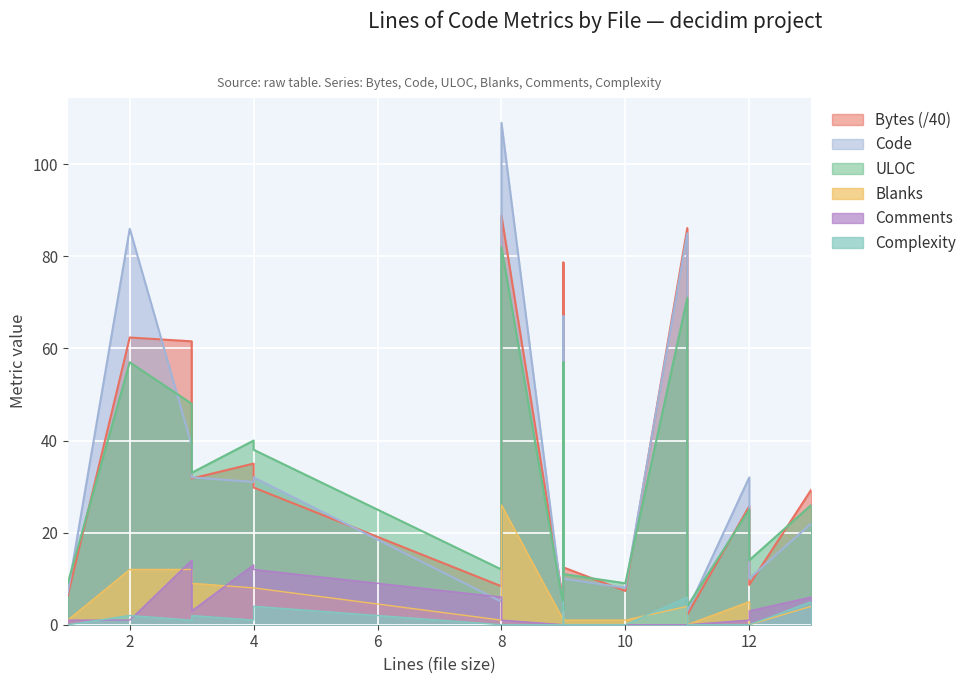

Reading right to left, extract all data points from this chart.

Bytes: 29.3	8.7	25.7	2.2	2.2	86.2	7.3	12.4	78.7	6.7	3.0	4.8	88.8	8.3	29.8	35.0	31.8	61.5	62.4	6.4
Code: 22.0	10.0	32.0	3.0	3.0	85.0	8.0	10.0	67.0	6.0	2.0	3.0	109.0	5.0	32.0	31.0	32.0	39.0	86.0	7.0
ULOC: 26.0	14.0	25.0	4.0	4.0	71.0	9.0	11.0	57.0	7.0	3.0	4.0	82.0	12.0	38.0	40.0	33.0	48.0	57.0	9.0
Blanks: 4.0	0.0	5.0	0.0	0.0	4.0	1.0	1.0	3.0	2.0	0.0	1.0	26.0	1.0	8.0	8.0	9.0	12.0	12.0	1.0
Comments: 6.0	3.0	1.0	0.0	0.0	0.0	0.0	0.0	0.0	0.0	0.0	0.0	1.0	6.0	12.0	13.0	3.0	14.0	1.0	1.0
Complexity: 5.0	0.0	0.0	0.0	0.0	6.0	0.0	0.0	5.0	0.0	0.0	0.0	0.0	0.0	4.0	1.0	2.0	1.0	2.0	0.0